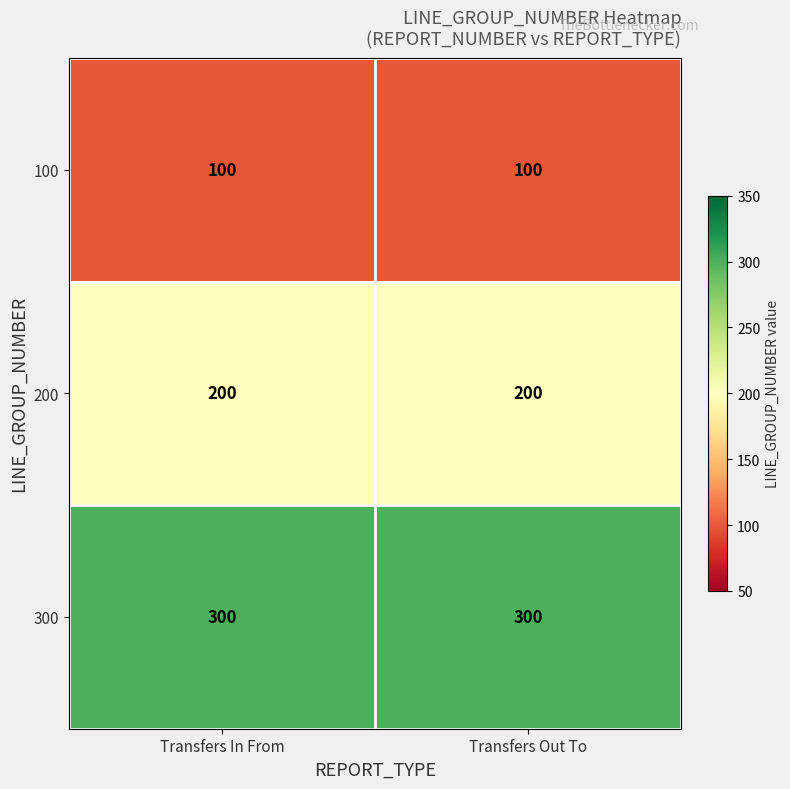

Reading left to right, extract all data points from this chart.

100: Transfers In From=100	Transfers Out To=100
200: Transfers In From=200	Transfers Out To=200
300: Transfers In From=300	Transfers Out To=300